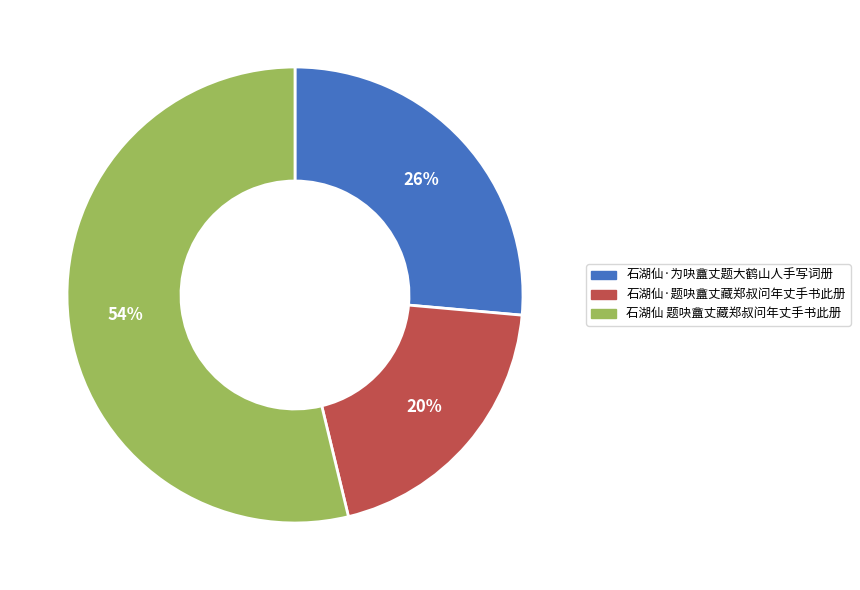

To the nearest percent, what is the average slice percentage?

33%